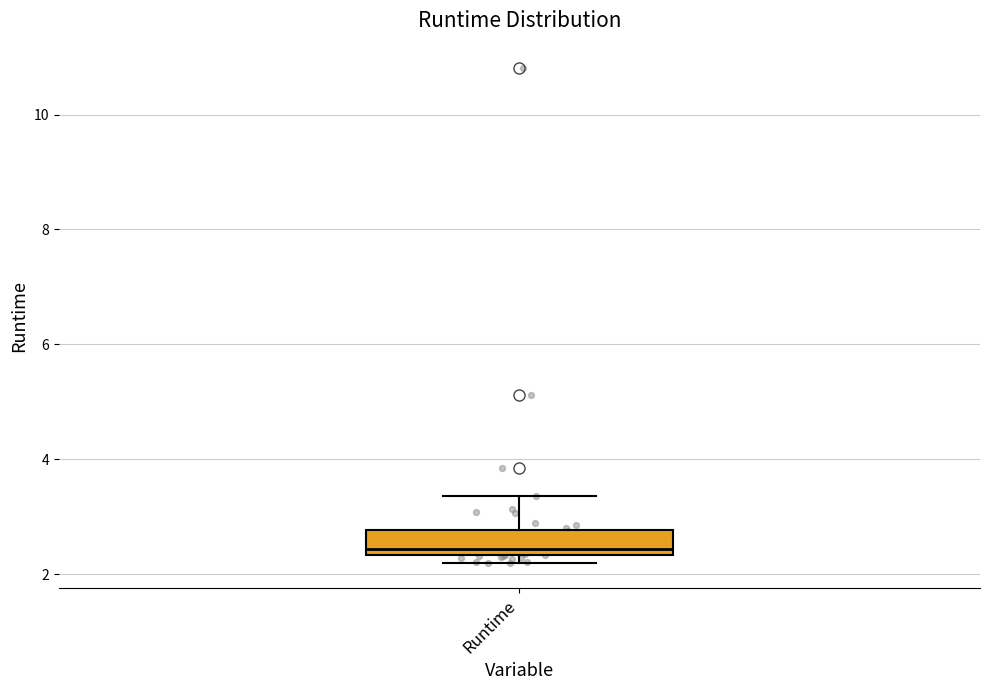

Read this box plot against the y-axis: the position of the median line, the range covered by the box, and the ends of both whiskers. The values are not printed on the chart, so give them approximately, as read against the axis.

median 2.4 (just above the box's lower edge), box 2.4 to 2.8, whiskers 2.2 to 3.4